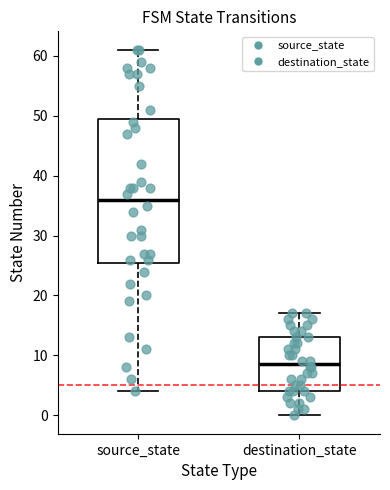

Which box's median line is the lowest?

destination_state